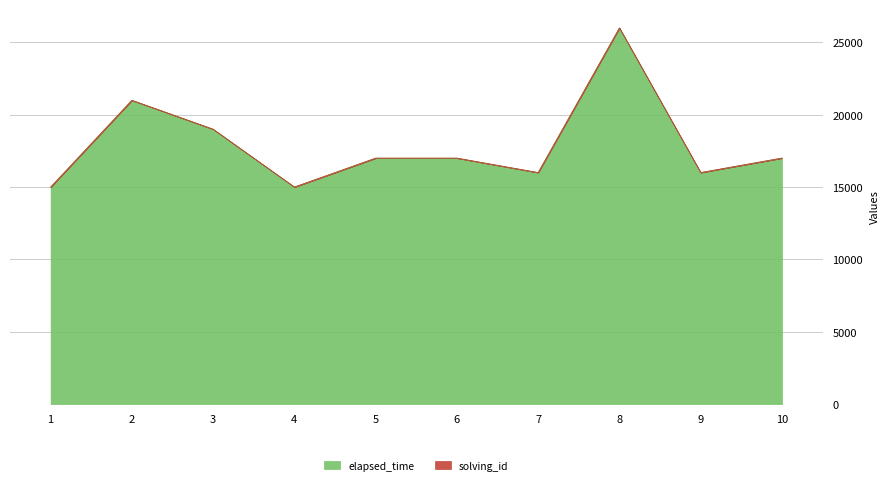

What is the value of the 10th point from the left?

17000